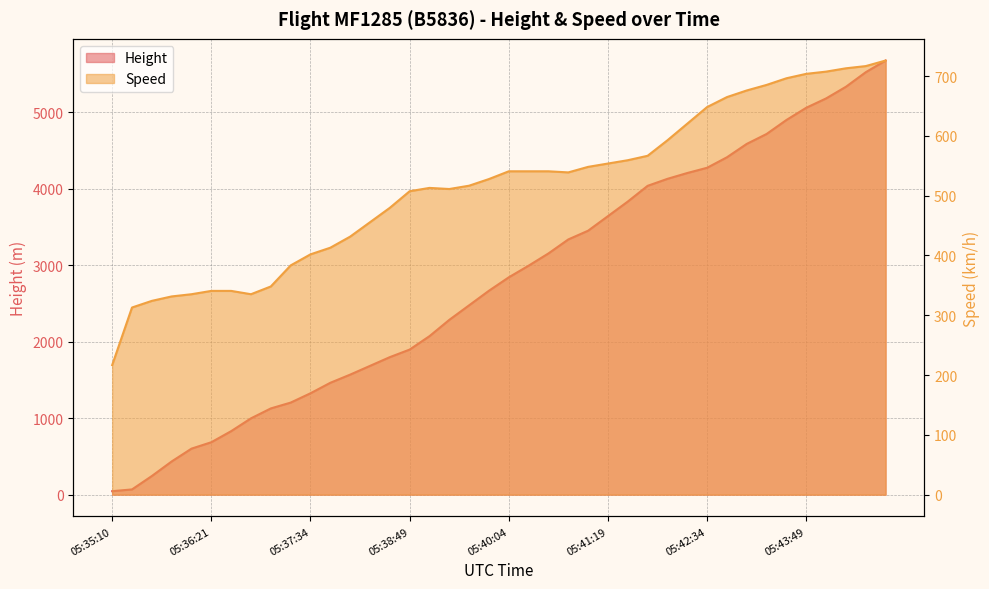

Reading right to left, what are all the values shown in this chart?

Height: 5676.9	5524.5	5334.0	5181.6	5059.7	4899.7	4716.8	4587.2	4412.0	4274.8	4206.2	4130.0	4038.6	3832.9	3642.4	3451.9	3337.6	3154.7	2994.7	2842.3	2667.0	2476.5	2286.0	2072.6	1897.4	1798.3	1684.0	1569.7	1463.0	1325.9	1204.0	1127.8	998.2	830.6	685.8	602.0	434.3	243.8	68.6	45.7
Speed: 726.0	716.7	713.0	707.5	703.8	696.4	685.2	676.0	664.9	648.2	620.4	592.6	566.7	559.3	553.7	548.2	538.9	540.8	540.8	540.8	527.8	516.7	511.2	513.0	507.4	479.7	455.6	431.5	413.0	401.9	383.4	348.2	335.2	340.8	340.8	335.2	331.5	324.1	313.0	216.7